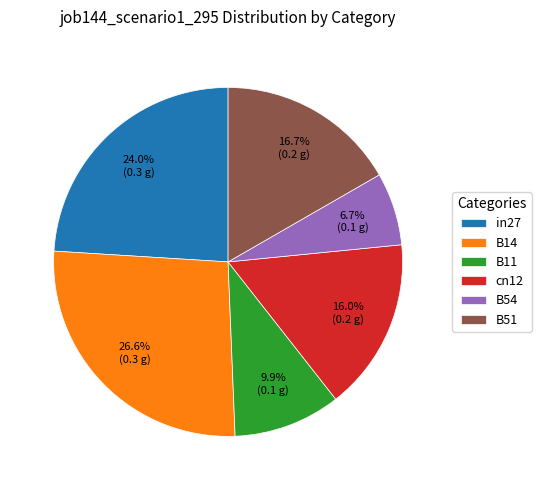

To the nearest percent, what is the average slice percentage?

17%